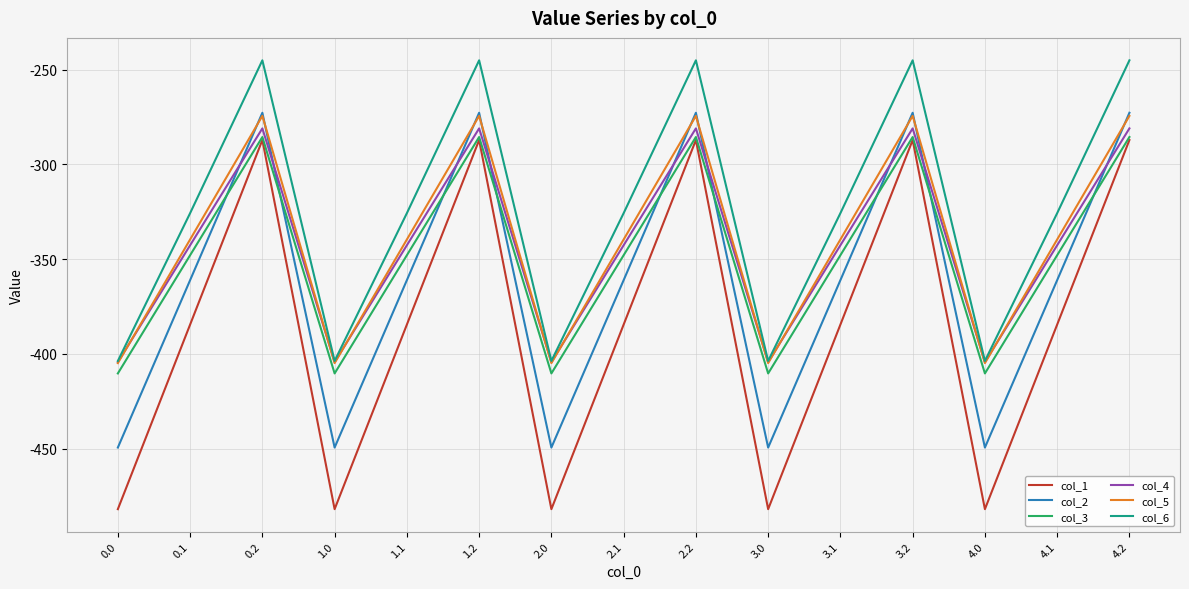

What position from the right is 0.1?

14